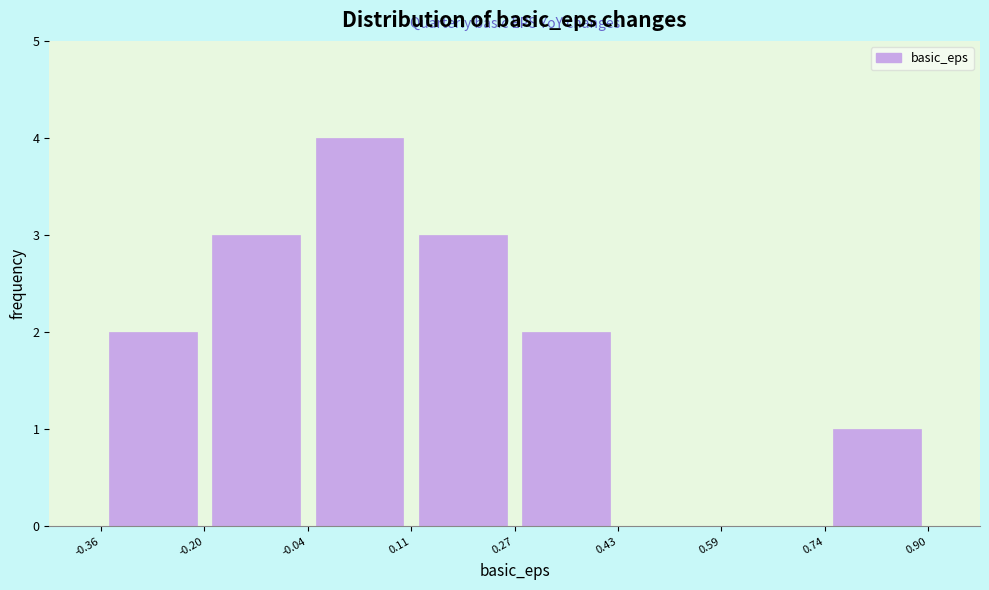

Reading left to right, list every bar in this chart as the range it spans on the x-axis followed by its height. The values are not printed on the chart, so give them approximately, as read against the axis.

-0.36 to -0.20: 2
-0.20 to -0.04: 3
-0.04 to 0.11: 4
0.11 to 0.27: 3
0.27 to 0.43: 2
0.43 to 0.59: 0
0.59 to 0.74: 0
0.74 to 0.90: 1